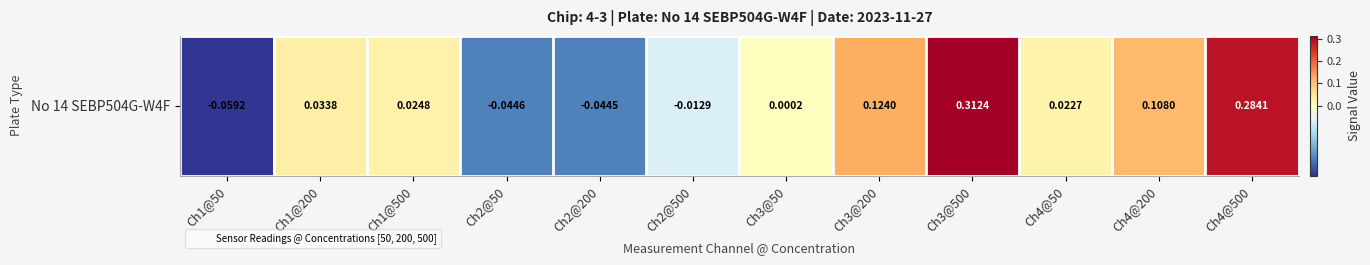

Rank the categories by value from highest to lowest.

Ch3@500, Ch4@500, Ch3@200, Ch4@200, Ch1@200, Ch1@500, Ch4@50, Ch3@50, Ch2@500, Ch2@200, Ch2@50, Ch1@50